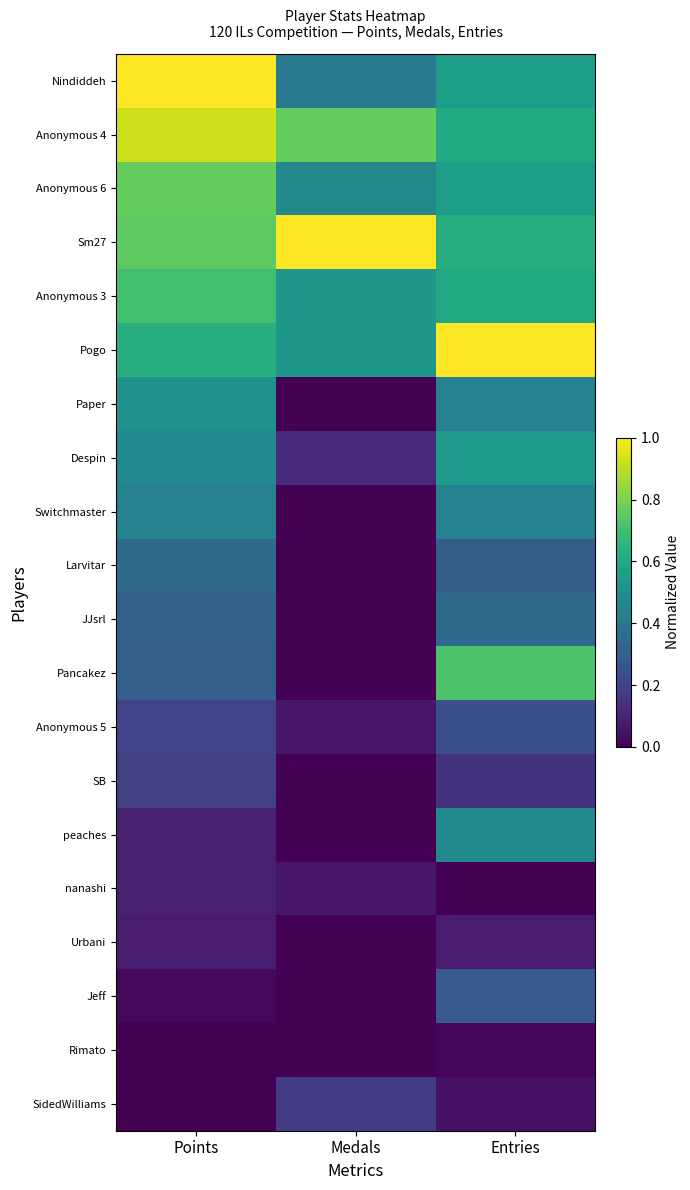

Count the number of data series in this chart.

20